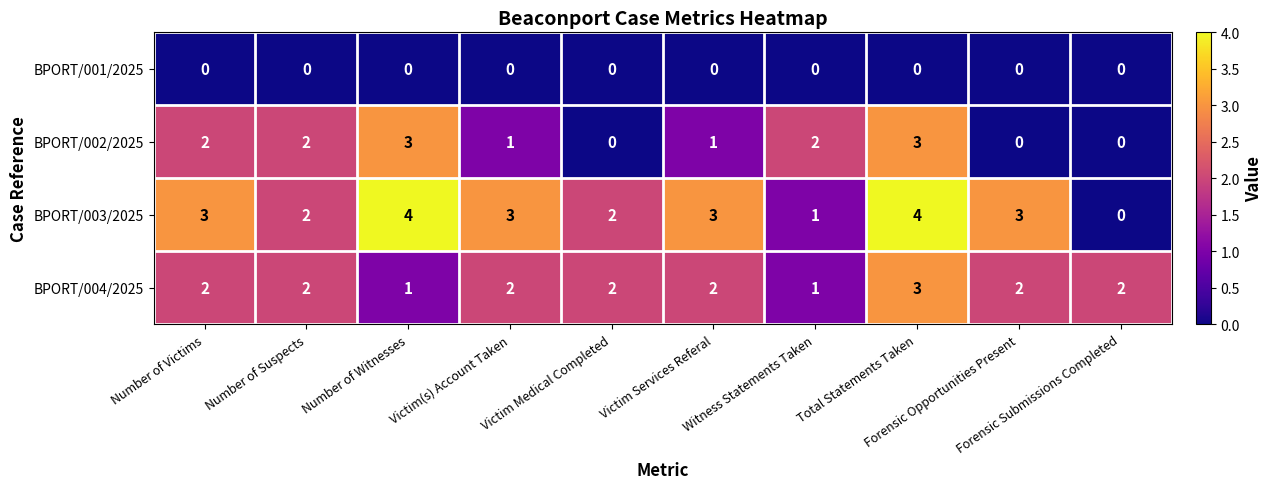

Which series has the largest total across all categories?

BPORT/003/2025